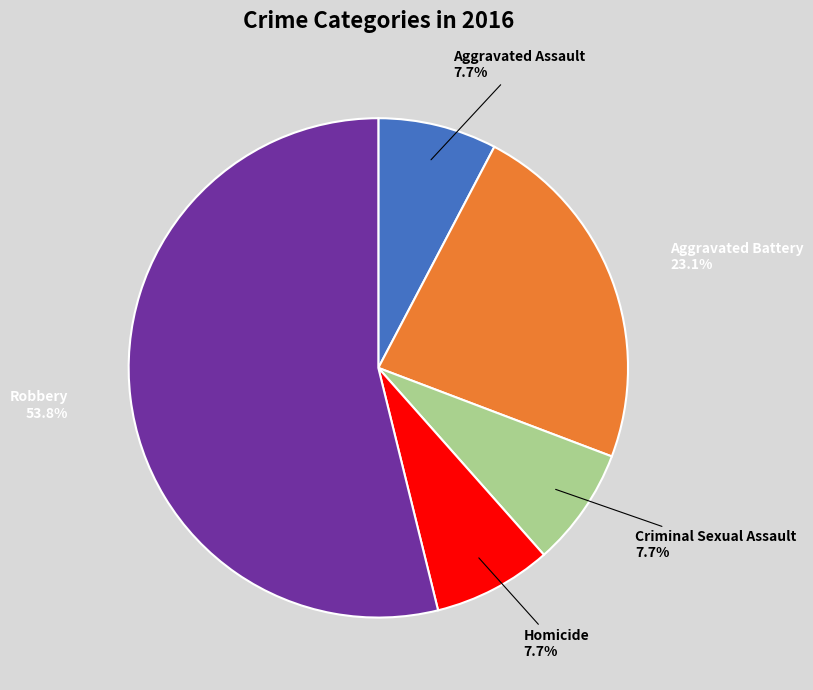

The Robbery slice represents 54% of the pie. True or false?

True